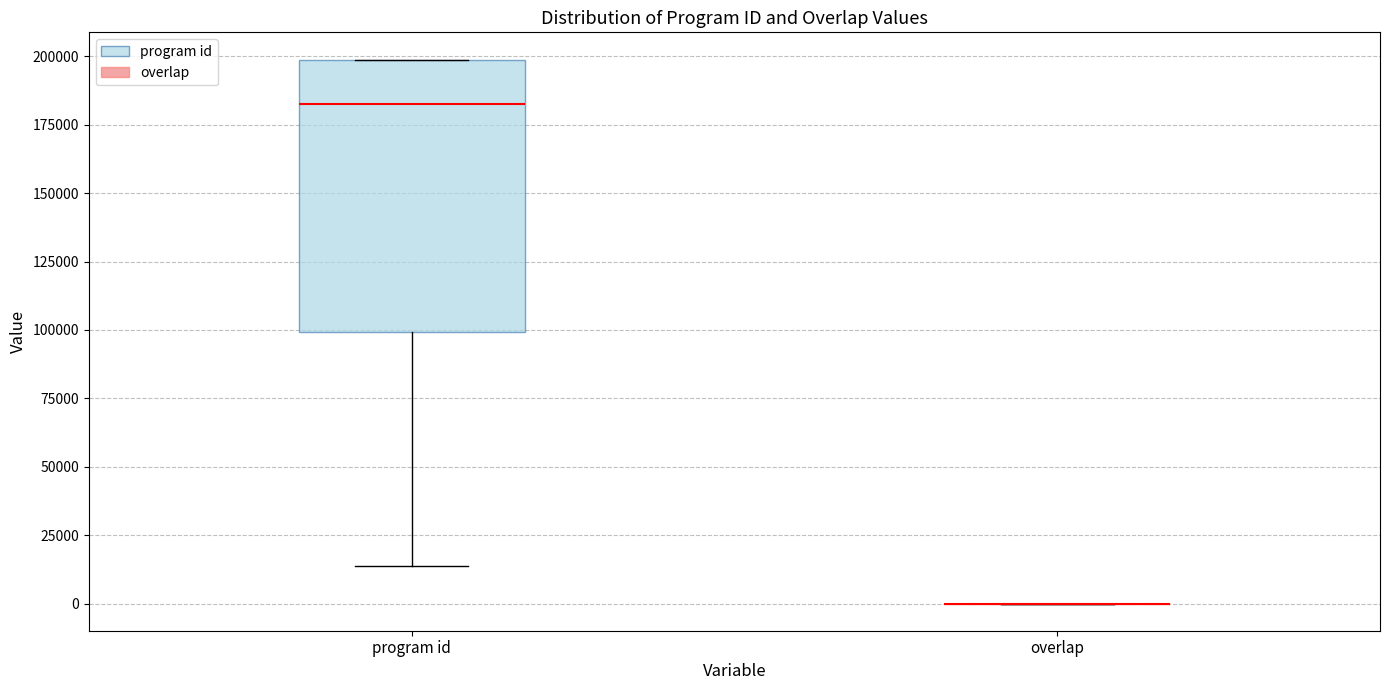

Where is the lower edge of the box for program id on the y-axis? The values are not printed on the chart, so give them approximately, as read against the axis.

100000